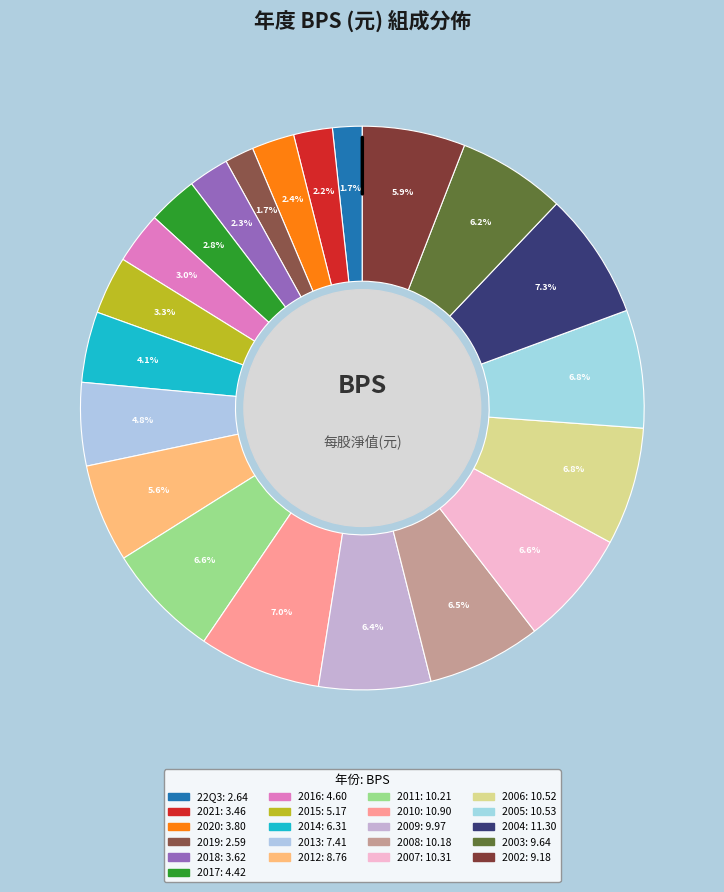

Count the number of slices in the pie.

21